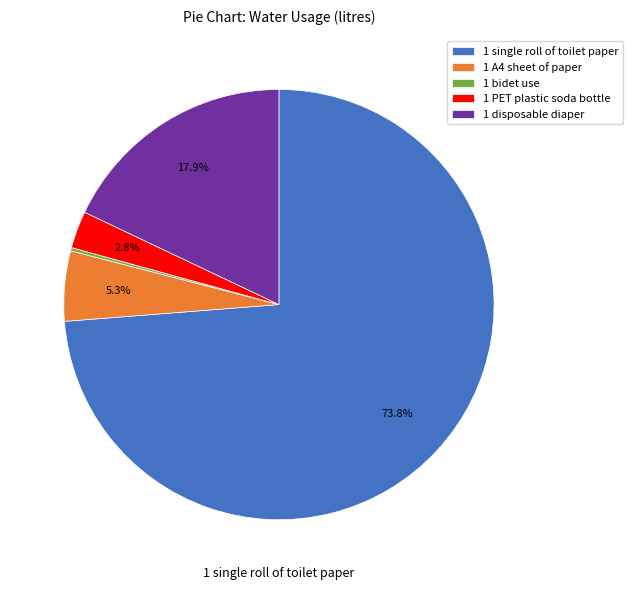

Combined, what portion of the pie is 1 disposable diaper and 1 single roll of toilet paper?

91.7%